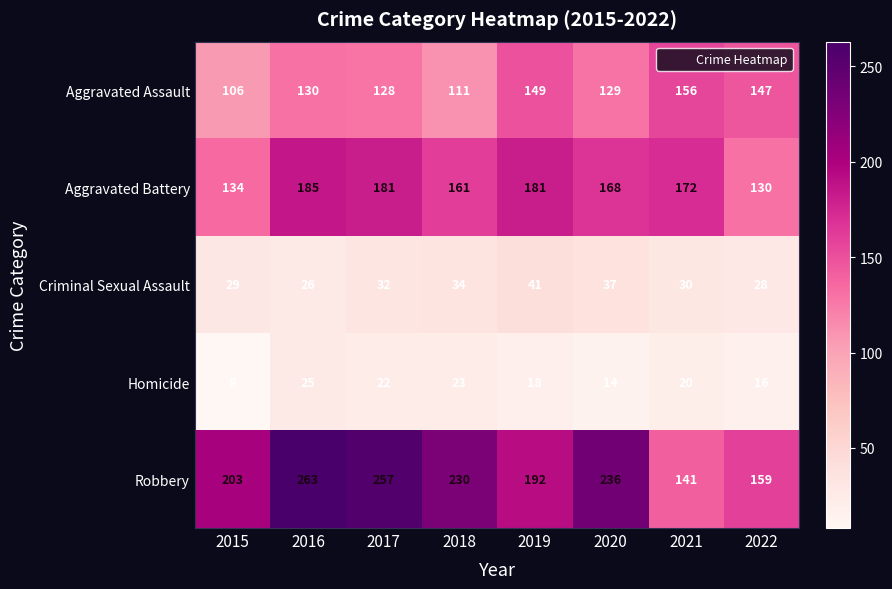

Rank the series at 2019 from highest to lowest value.

Robbery, Aggravated Battery, Aggravated Assault, Criminal Sexual Assault, Homicide